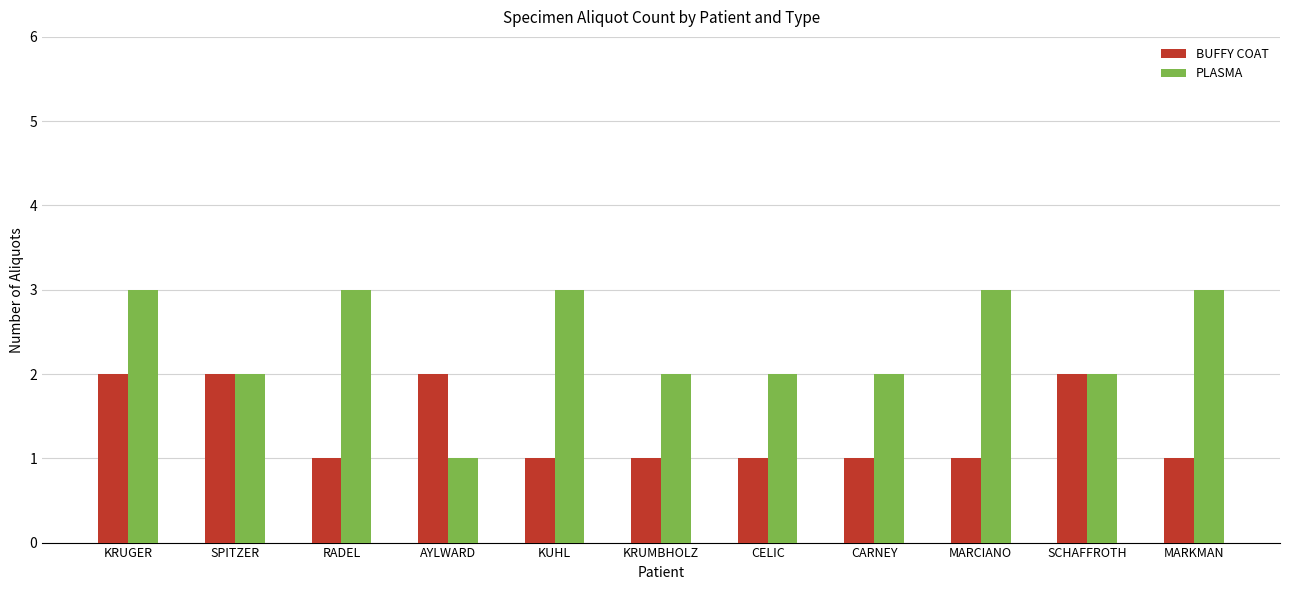

Which series has the largest range (max minus min)?

PLASMA